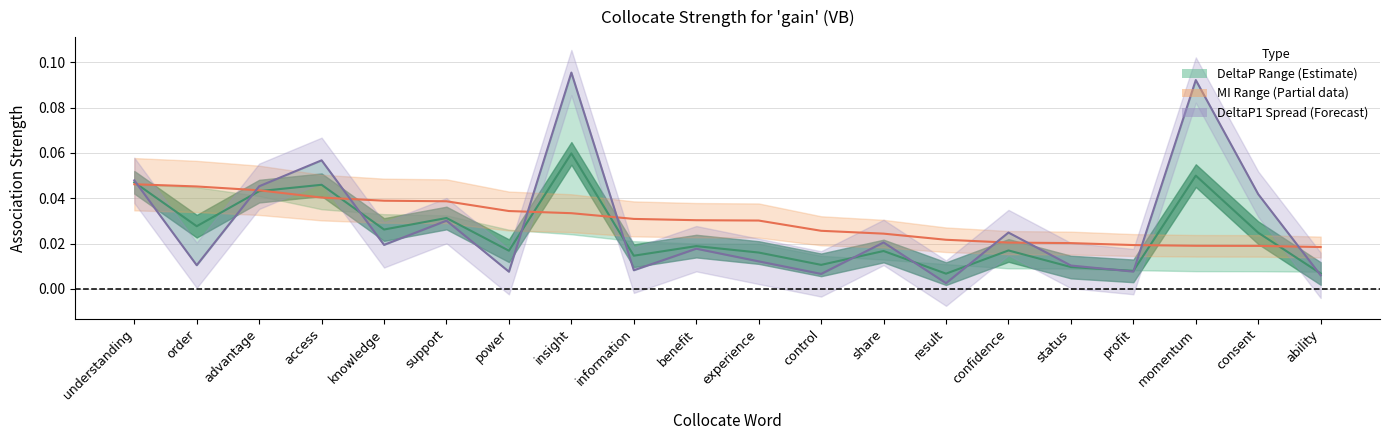

The O_11 series shows 0.0 at control. True or false?

False